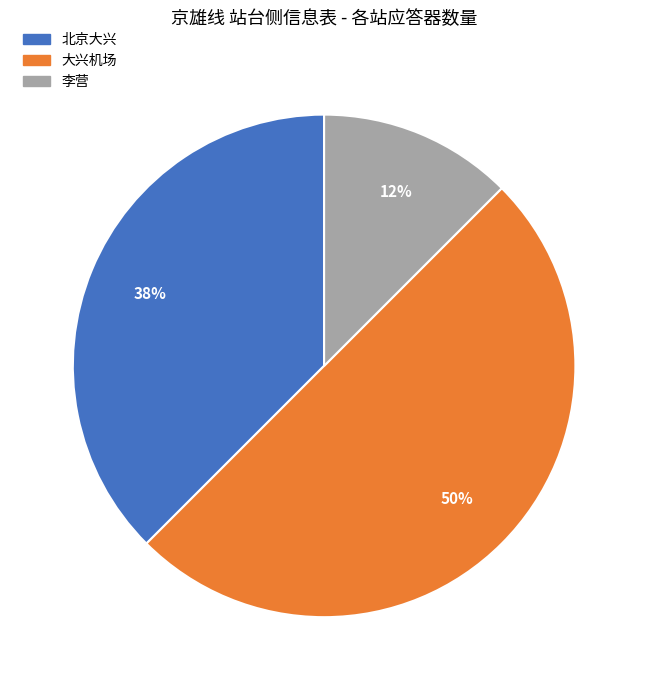

To the nearest percent, what is the average slice percentage?

33%